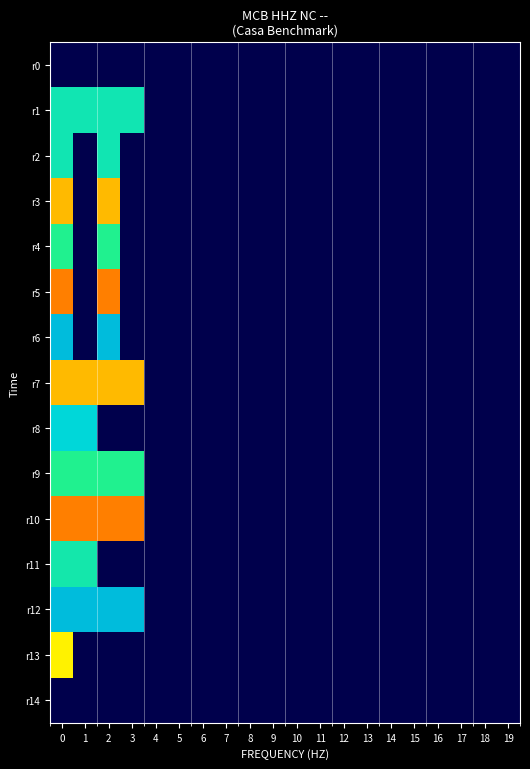

Reading left to right, transcribe all the data shown in this chart.

r0: 0=0.0	1=0.0	2=0.0	3=0.0	4=0.0	5=0.0	6=0.0	7=0.0	8=0.0	9=0.0	10=0.0	11=0.0	12=0.0	13=0.0	14=0.0	15=0.0	16=0.0	17=0.0	18=0.0	19=0.0
r1: 0=8895.1	1=8895.1	2=8895.1	3=8895.1	4=0.0	5=0.0	6=0.0	7=0.0	8=0.0	9=0.0	10=0.0	11=0.0	12=0.0	13=0.0	14=0.0	15=0.0	16=0.0	17=0.0	18=0.0	19=0.0
r2: 0=8895.1	1=0.0	2=8895.1	3=0.0	4=0.0	5=0.0	6=0.0	7=0.0	8=0.0	9=0.0	10=0.0	11=0.0	12=0.0	13=0.0	14=0.0	15=0.0	16=0.0	17=0.0	18=0.0	19=0.0
r3: 0=13437.1	1=0.0	2=13437.1	3=0.0	4=0.0	5=0.0	6=0.0	7=0.0	8=0.0	9=0.0	10=0.0	11=0.0	12=0.0	13=0.0	14=0.0	15=0.0	16=0.0	17=0.0	18=0.0	19=0.0
r4: 0=9529.8	1=0.0	2=9529.8	3=0.0	4=0.0	5=0.0	6=0.0	7=0.0	8=0.0	9=0.0	10=0.0	11=0.0	12=0.0	13=0.0	14=0.0	15=0.0	16=0.0	17=0.0	18=0.0	19=0.0
r5: 0=14410.3	1=0.0	2=14410.3	3=0.0	4=0.0	5=0.0	6=0.0	7=0.0	8=0.0	9=0.0	10=0.0	11=0.0	12=0.0	13=0.0	14=0.0	15=0.0	16=0.0	17=0.0	18=0.0	19=0.0
r6: 0=7545.0	1=0.0	2=7545.0	3=0.0	4=0.0	5=0.0	6=0.0	7=0.0	8=0.0	9=0.0	10=0.0	11=0.0	12=0.0	13=0.0	14=0.0	15=0.0	16=0.0	17=0.0	18=0.0	19=0.0
r7: 0=13437.1	1=13437.1	2=13437.1	3=13437.1	4=0.0	5=0.0	6=0.0	7=0.0	8=0.0	9=0.0	10=0.0	11=0.0	12=0.0	13=0.0	14=0.0	15=0.0	16=0.0	17=0.0	18=0.0	19=0.0
r8: 0=8165.1	1=8165.1	2=0.0	3=0.0	4=0.0	5=0.0	6=0.0	7=0.0	8=0.0	9=0.0	10=0.0	11=0.0	12=0.0	13=0.0	14=0.0	15=0.0	16=0.0	17=0.0	18=0.0	19=0.0
r9: 0=9529.8	1=9529.8	2=9529.8	3=9529.8	4=0.0	5=0.0	6=0.0	7=0.0	8=0.0	9=0.0	10=0.0	11=0.0	12=0.0	13=0.0	14=0.0	15=0.0	16=0.0	17=0.0	18=0.0	19=0.0
r10: 0=14410.3	1=14410.3	2=14410.3	3=14410.3	4=0.0	5=0.0	6=0.0	7=0.0	8=0.0	9=0.0	10=0.0	11=0.0	12=0.0	13=0.0	14=0.0	15=0.0	16=0.0	17=0.0	18=0.0	19=0.0
r11: 0=9047.1	1=9047.1	2=0.0	3=0.0	4=0.0	5=0.0	6=0.0	7=0.0	8=0.0	9=0.0	10=0.0	11=0.0	12=0.0	13=0.0	14=0.0	15=0.0	16=0.0	17=0.0	18=0.0	19=0.0
r12: 0=7545.0	1=7545.0	2=7545.0	3=7545.0	4=0.0	5=0.0	6=0.0	7=0.0	8=0.0	9=0.0	10=0.0	11=0.0	12=0.0	13=0.0	14=0.0	15=0.0	16=0.0	17=0.0	18=0.0	19=0.0
r13: 0=12550.6	1=0.0	2=0.0	3=0.0	4=0.0	5=0.0	6=0.0	7=0.0	8=0.0	9=0.0	10=0.0	11=0.0	12=0.0	13=0.0	14=0.0	15=0.0	16=0.0	17=0.0	18=0.0	19=0.0
r14: 0=0.0	1=0.0	2=0.0	3=0.0	4=0.0	5=0.0	6=0.0	7=0.0	8=0.0	9=0.0	10=0.0	11=0.0	12=0.0	13=0.0	14=0.0	15=0.0	16=0.0	17=0.0	18=0.0	19=0.0